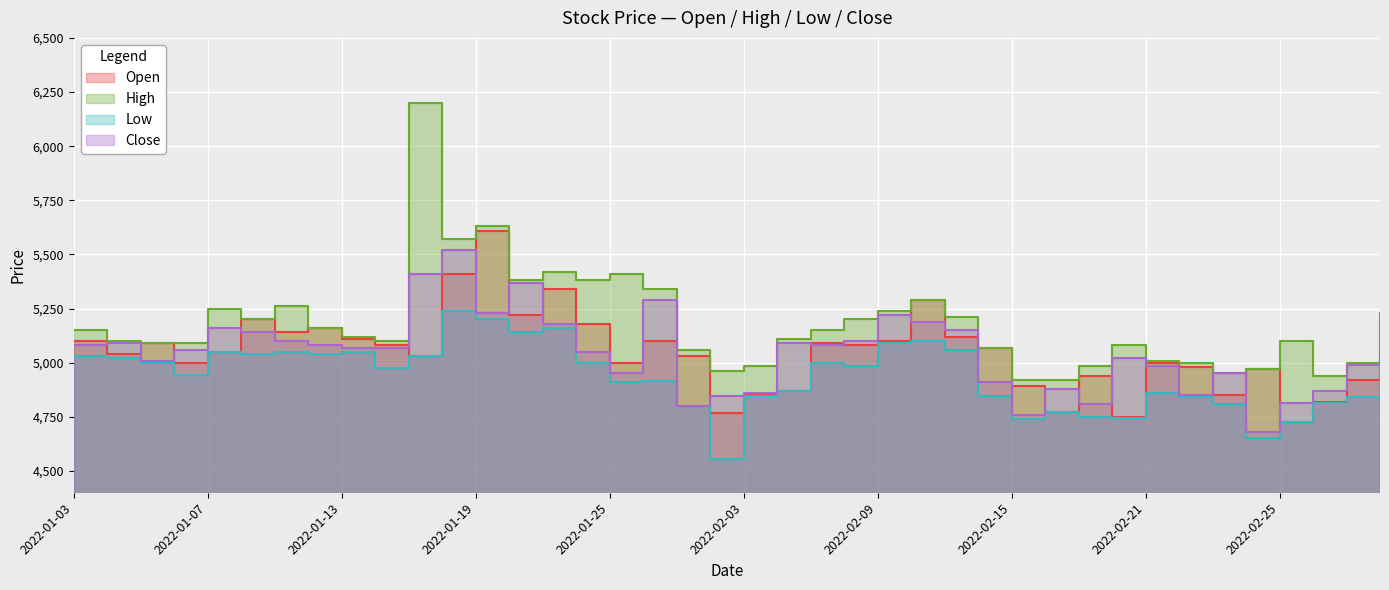

What is the average value of the Open series?

5049